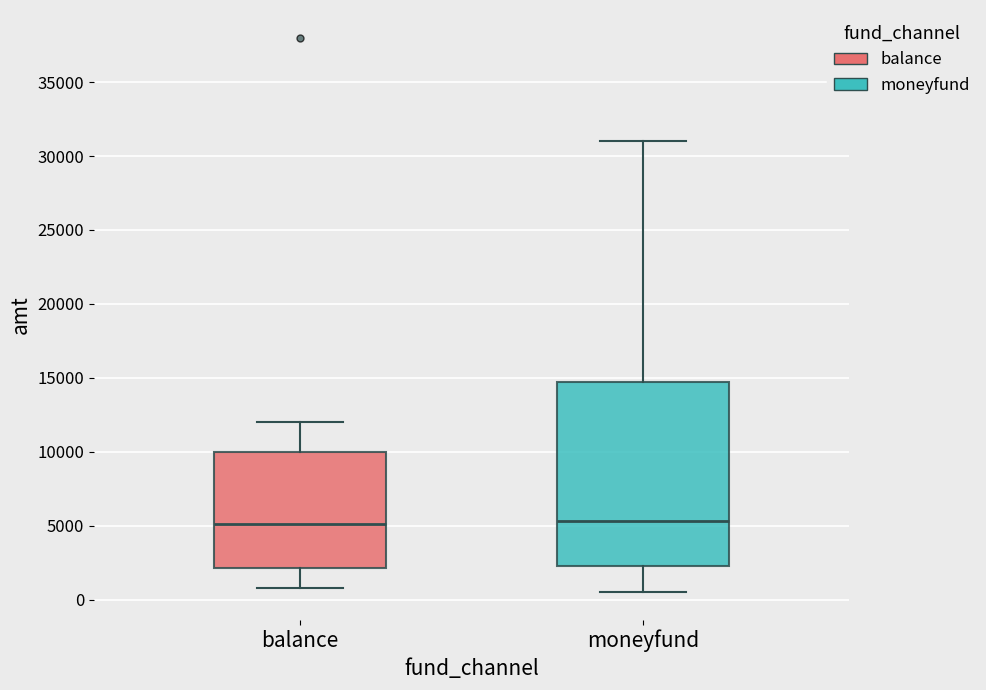

Where does the upper whisker of the box for balance end on the y-axis? The values are not printed on the chart, so give them approximately, as read against the axis.

12000